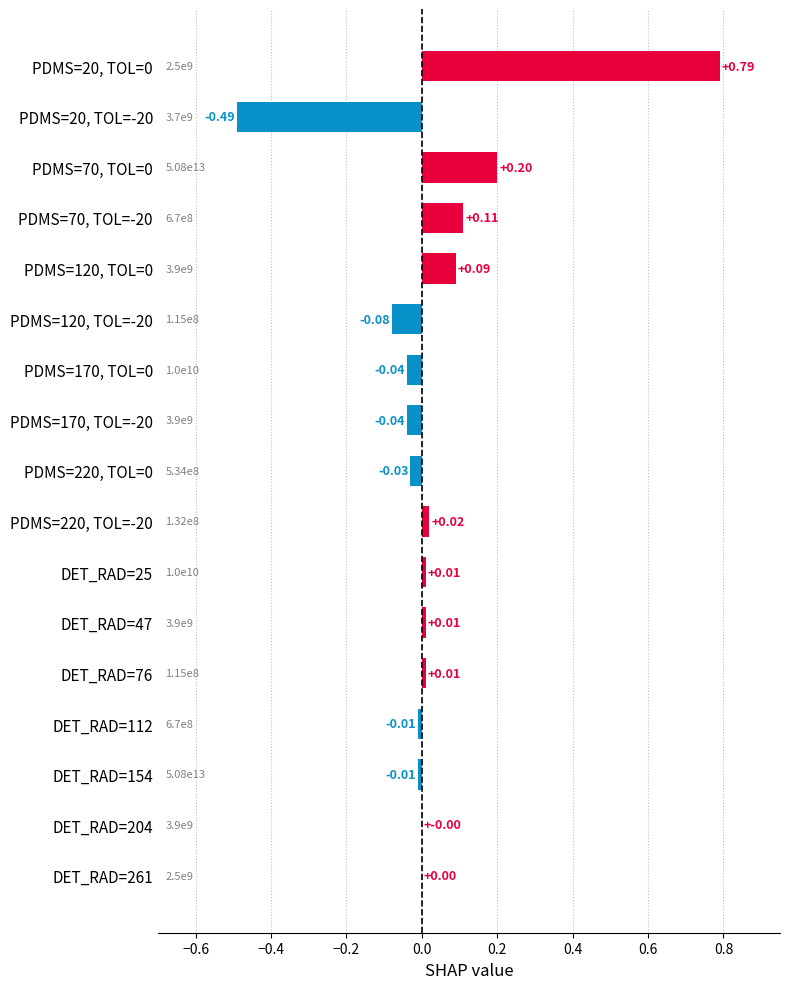

What is the sum of all values?

0.5